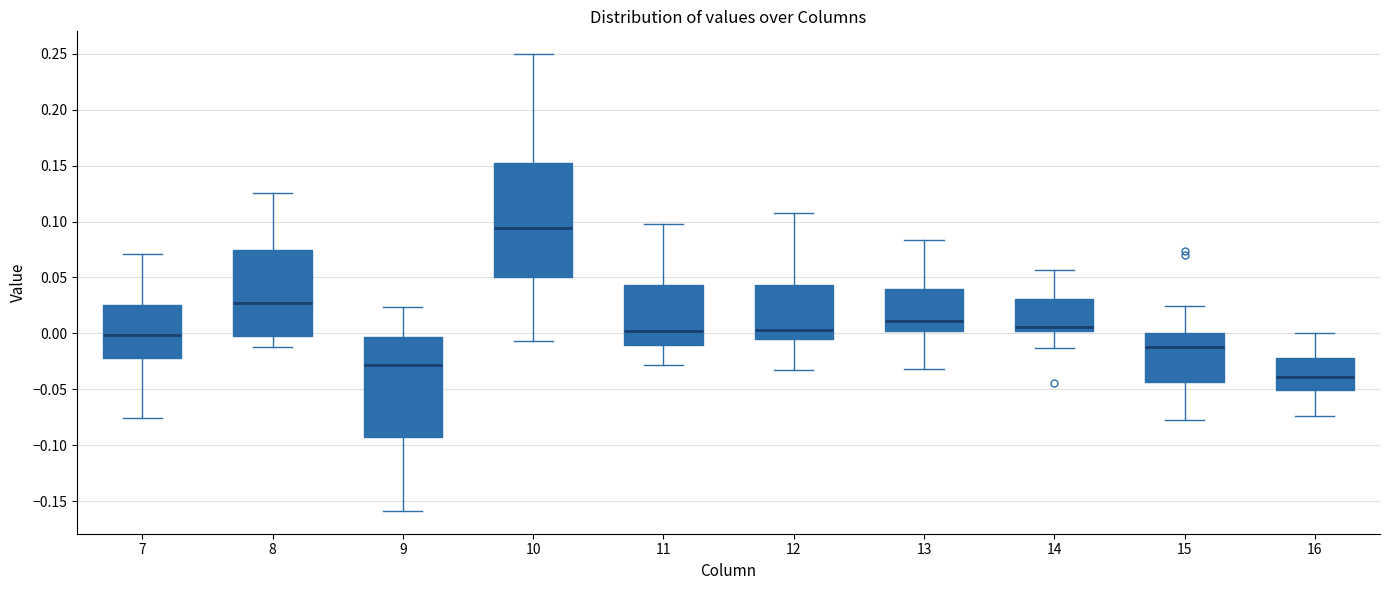

Where does the lower whisker of the box at x = 15 end on the y-axis? The values are not printed on the chart, so give them approximately, as read against the axis.

-0.075